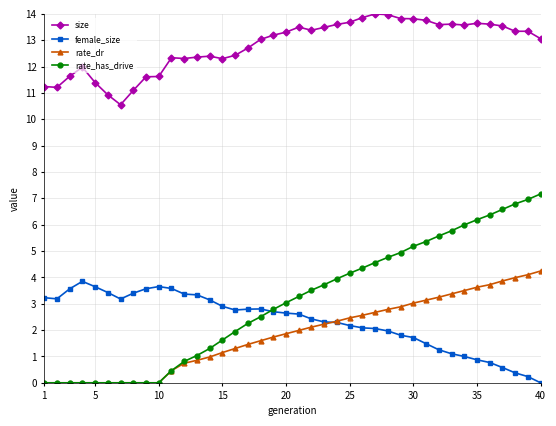

True or false: female_size has more than 1 interior local peaks.

True